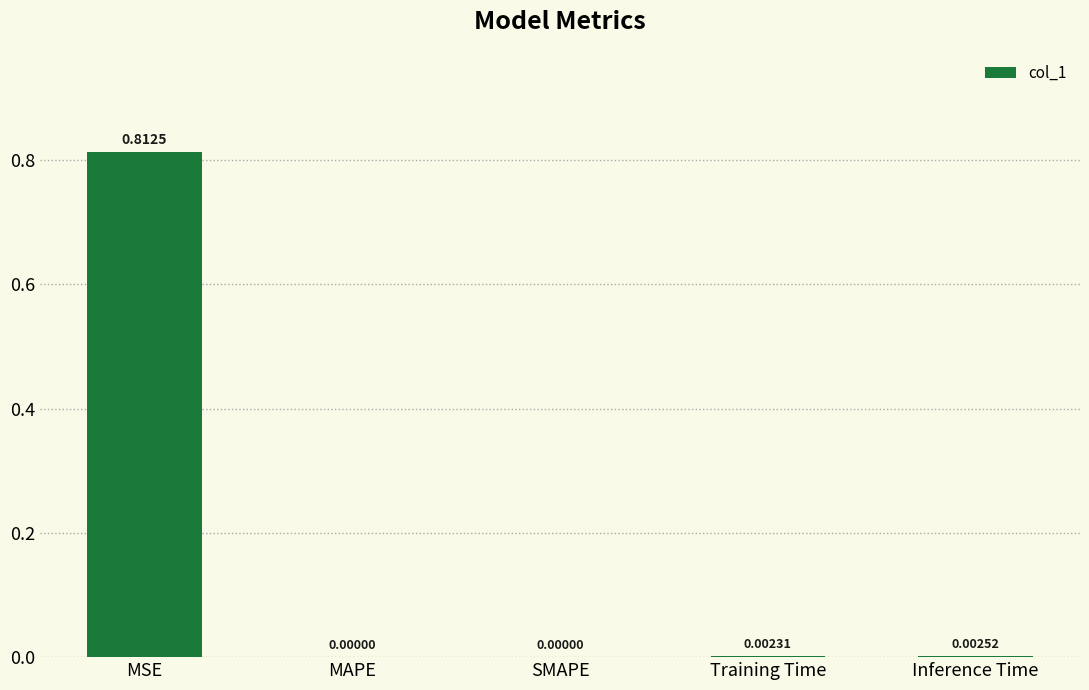

Which has a higher value, Inference Time or MSE?

MSE